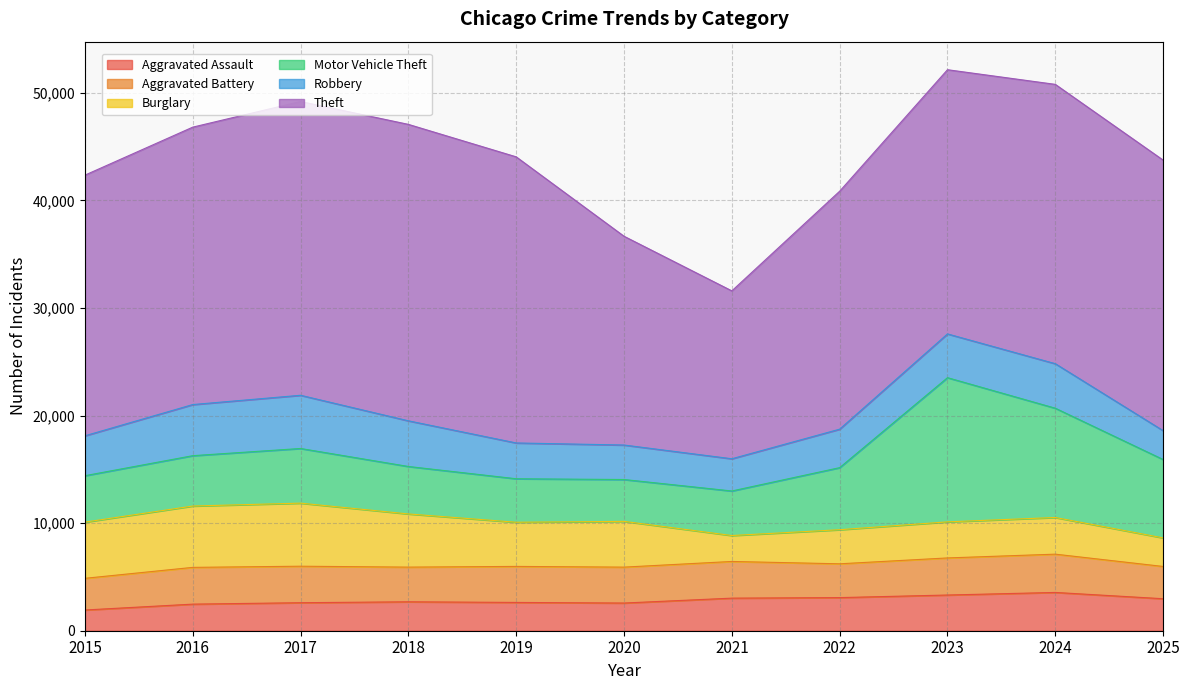

Reading left to right, transcribe all the data shown in this chart.

Aggravated Assault: 2015=1926	2016=2472	2017=2604	2018=2689	2019=2630	2020=2574	2021=3029	2022=3079	2023=3319	2024=3559	2025=2974
Aggravated Battery: 2015=2946	2016=3417	2017=3393	2018=3224	2019=3349	2020=3338	2021=3410	2022=3142	2023=3448	2024=3559	2025=3000
Burglary: 2015=5223	2016=5703	2017=5864	2018=4944	2019=4106	2020=4255	2021=2411	2022=3170	2023=3354	2024=3409	2025=2656
Motor Vehicle Theft: 2015=4317	2016=4681	2017=5081	2018=4412	2019=4043	2020=3890	2021=4141	2022=5770	2023=13405	2024=10159	2025=7287
Robbery: 2015=3710	2016=4752	2017=4947	2018=4246	2019=3328	2020=3207	2021=2996	2022=3578	2023=4068	2024=4139	2025=2682
Theft: 2015=24232	2016=25791	2017=27310	2018=27559	2019=26599	2020=19409	2021=15608	2022=22122	2023=24561	2024=25968	2025=25152